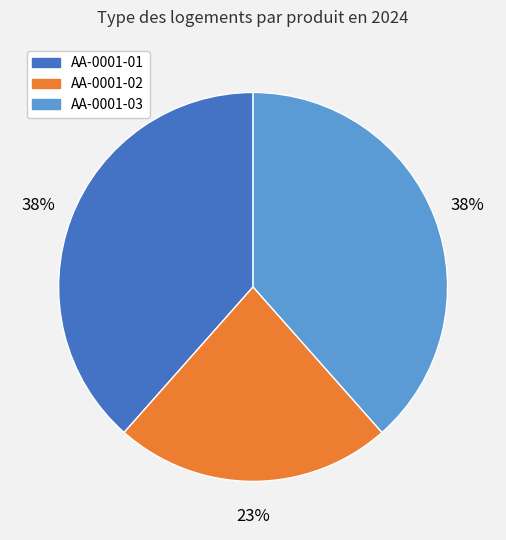

Which category has the smallest portion of the pie?

AA-0001-02